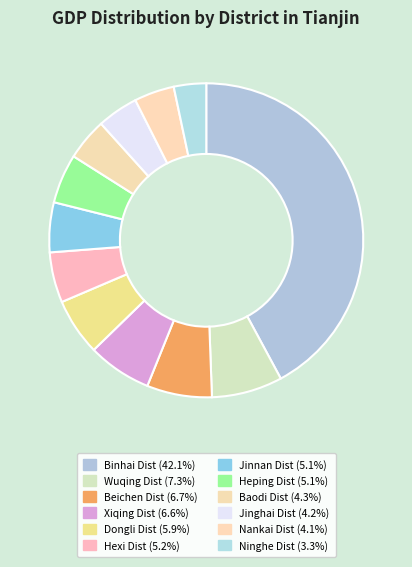

Which category has the smallest portion of the pie?

Ninghe Dist